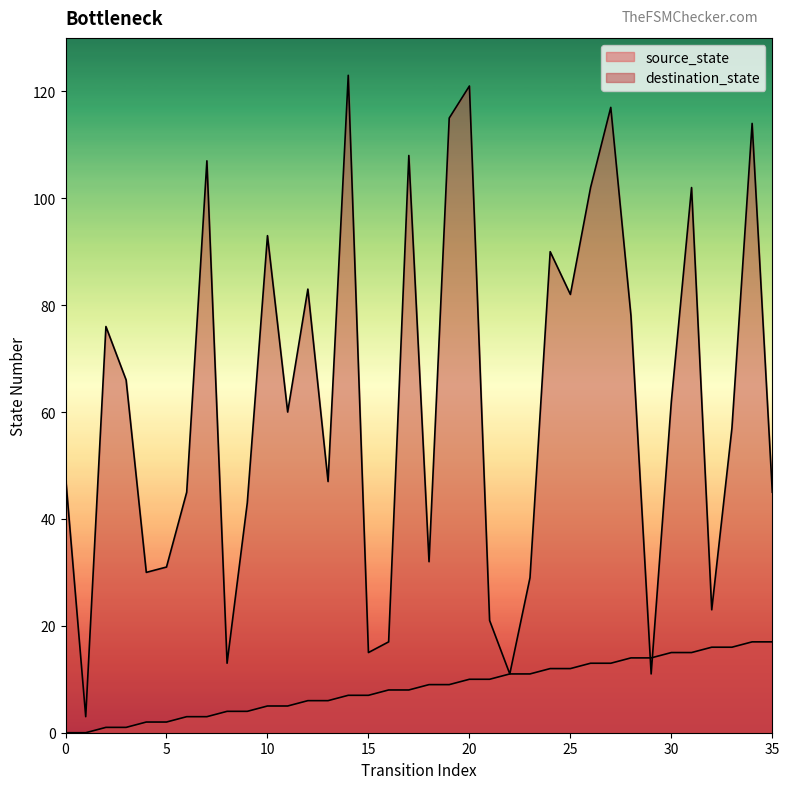

What are all the series names shown in the legend?

source_state, destination_state